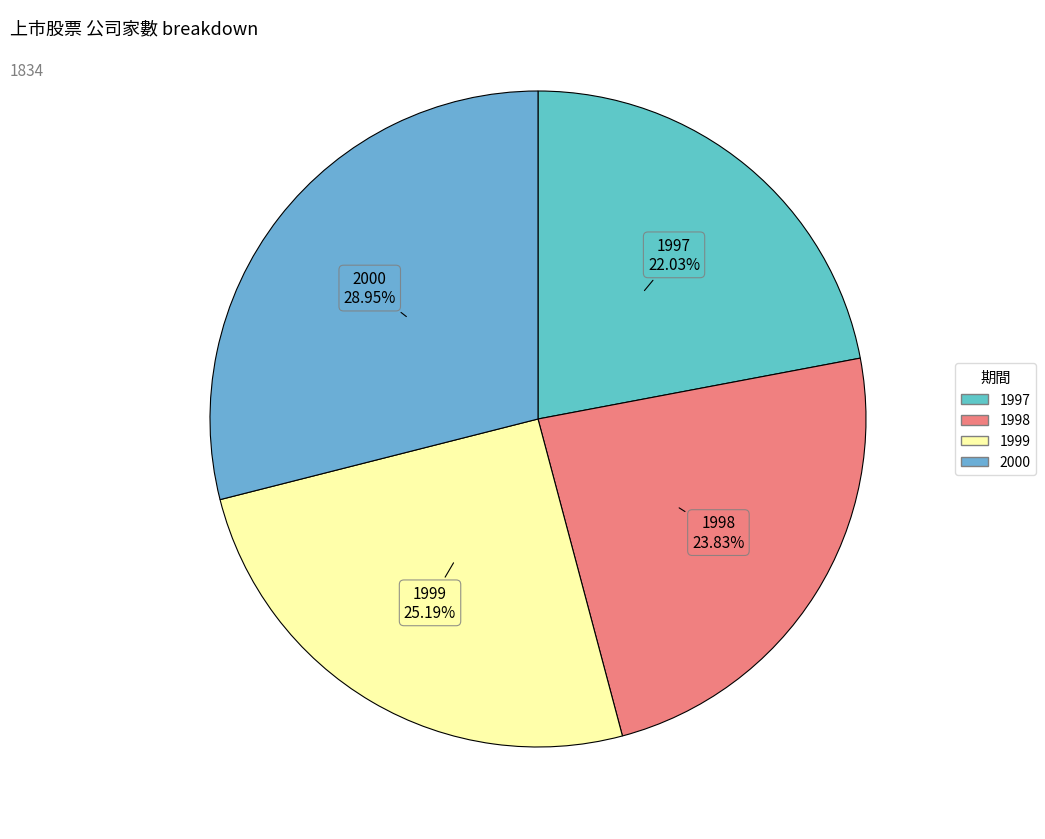

Rank the categories by value from highest to lowest.

2000, 1999, 1998, 1997